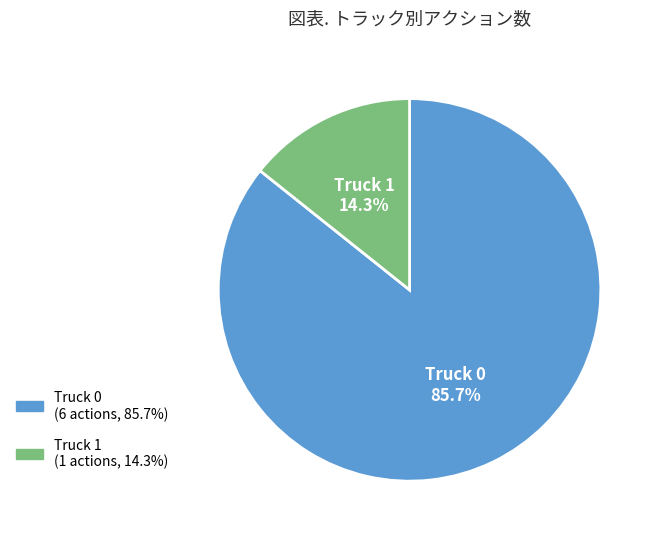

Which slice is the largest?

Truck 0